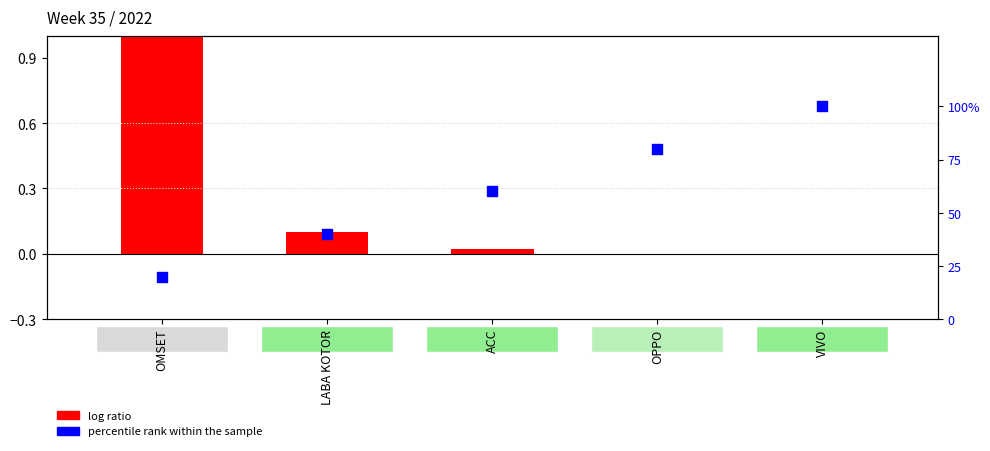

What are all the series names shown in the legend?

log ratio, percentile rank within the sample